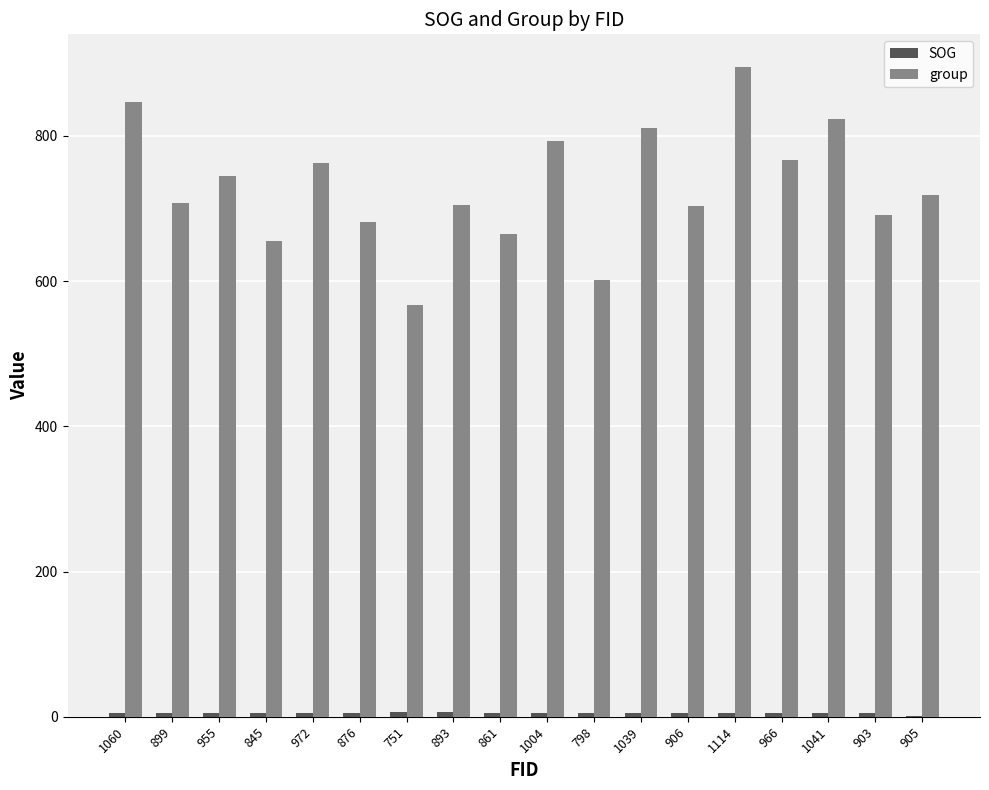

What is the spread (max minus min) of values at 899?

701.8